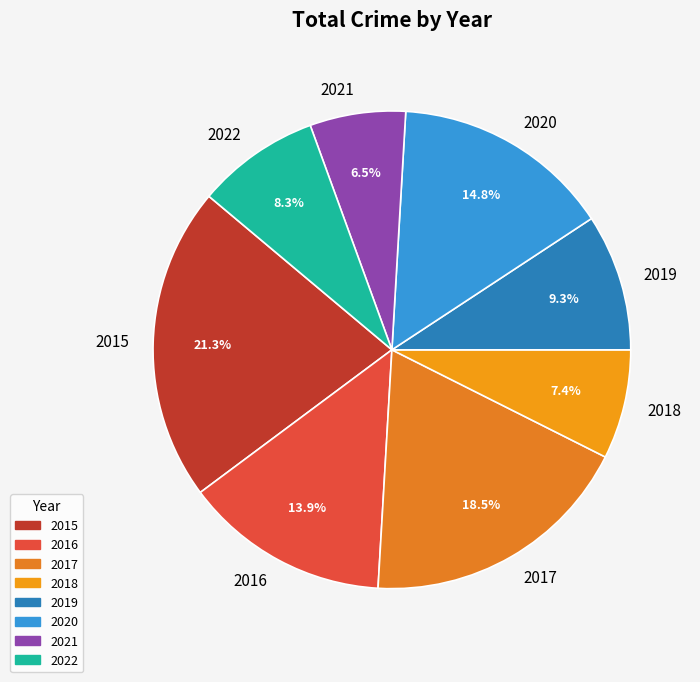

Rank the categories by value from highest to lowest.

2015, 2017, 2020, 2016, 2019, 2022, 2018, 2021